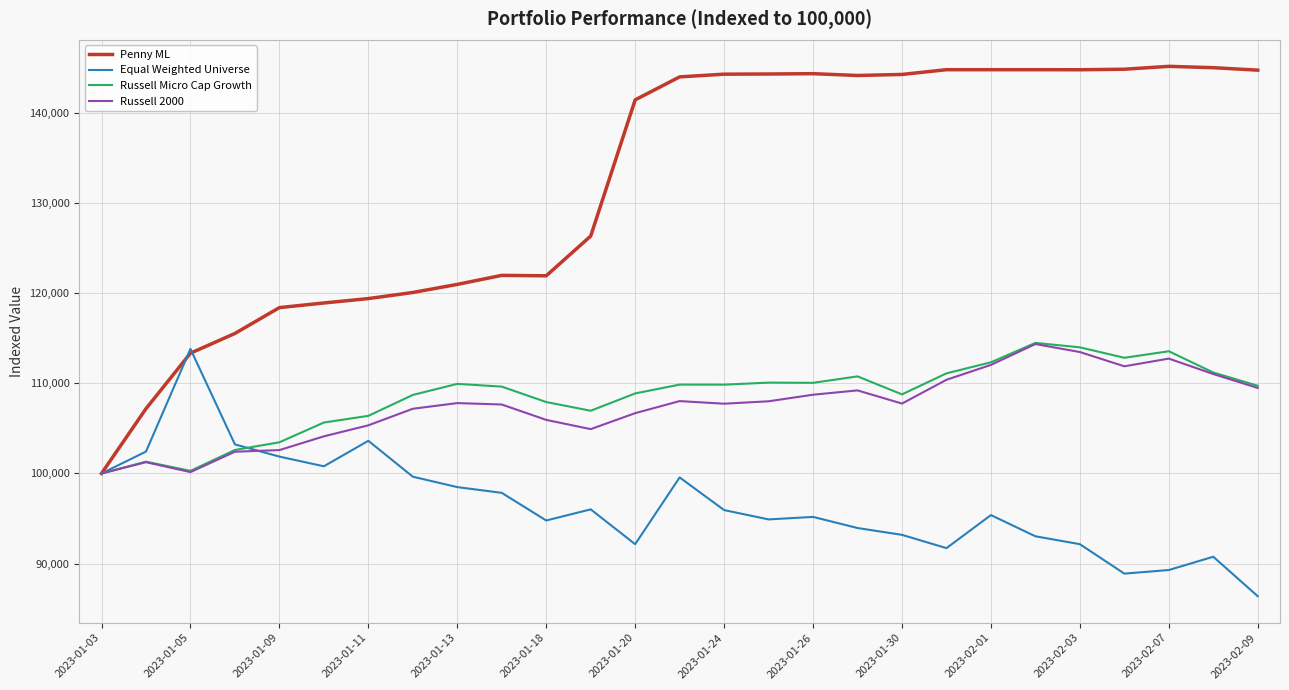

What is the sum of all Penny ML values?

3570606